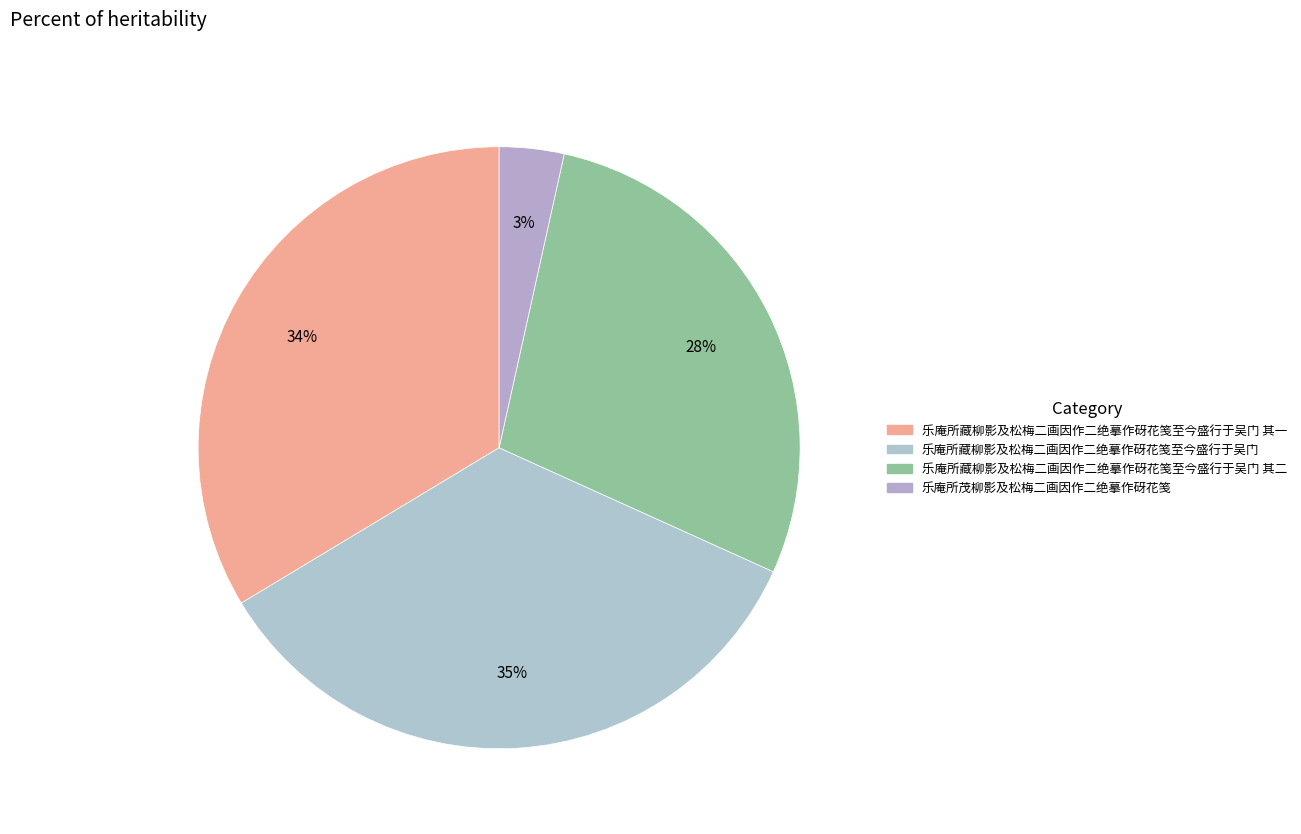

Count the number of slices in the pie.

4